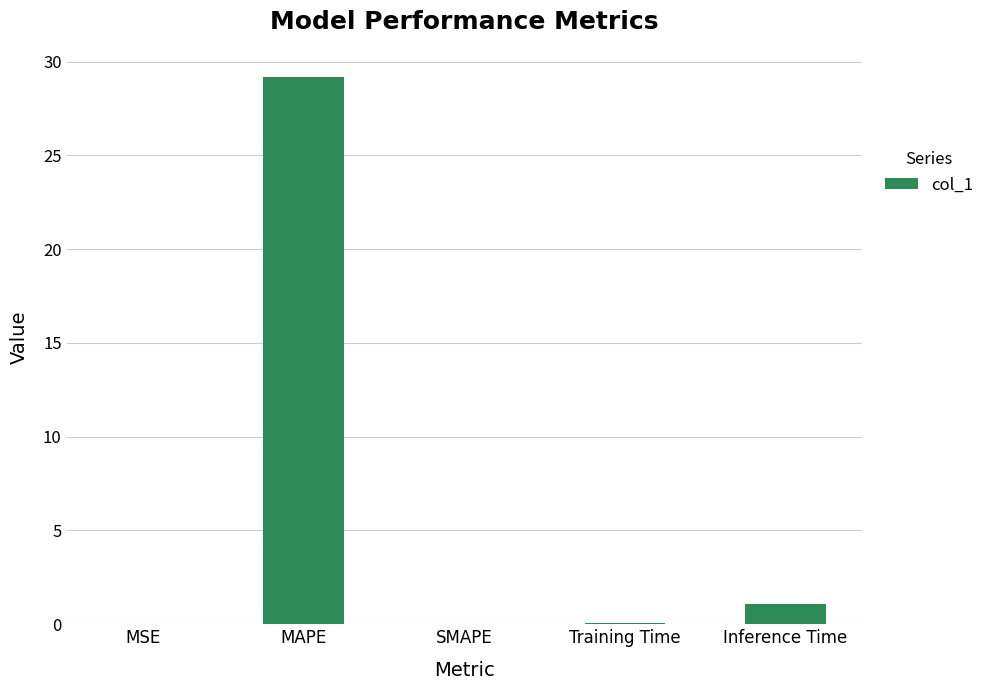

The value at SMAPE is 0.0. True or false?

True